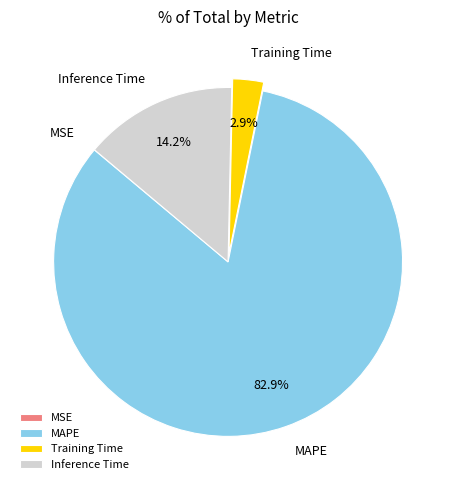

What percentage is NOT represented by MAPE?

17.1%